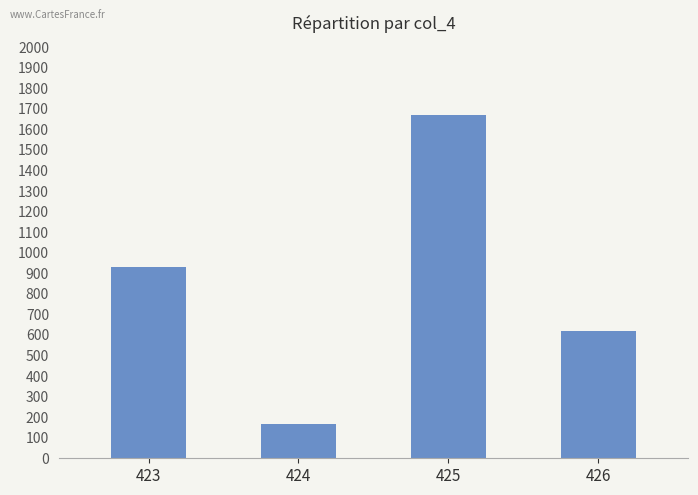

What is the change in value from 425 to 426?

-1054.2